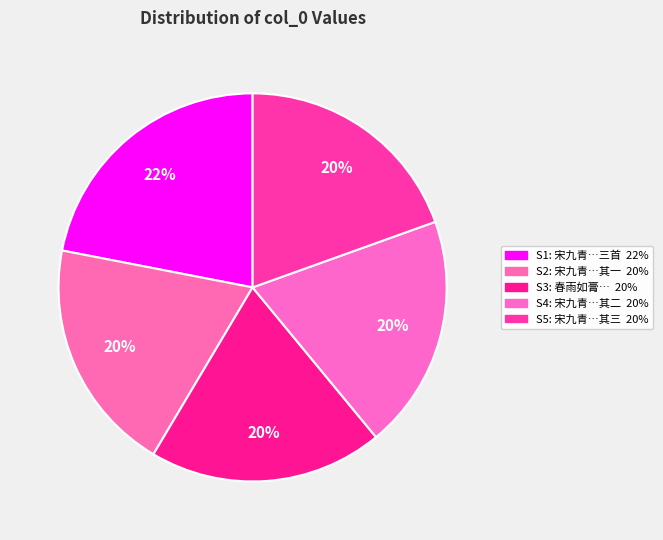

Which category has the smallest portion of the pie?

春雨如膏乃过多反不见其可喜竟日闭户相守不敢憎也而诗以商之